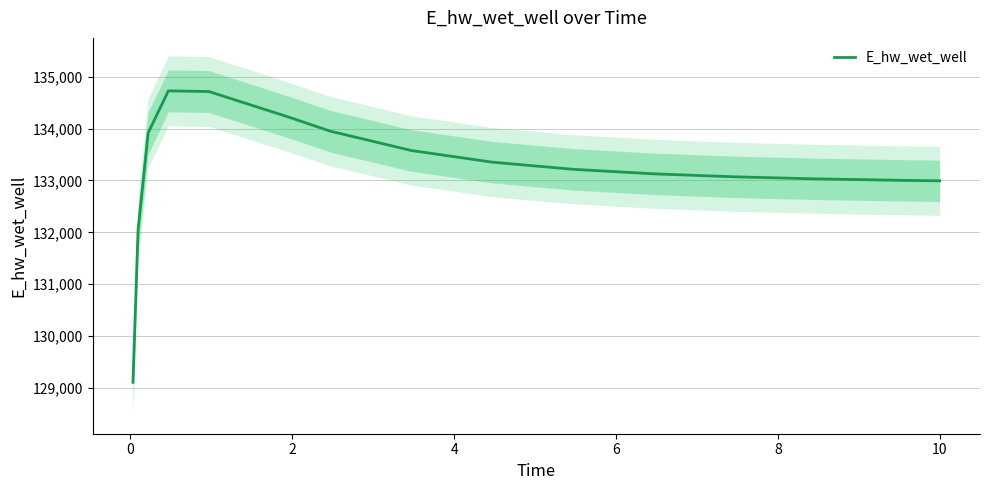

What is the lowest value of the E_hw_wet_well series?

129107.8